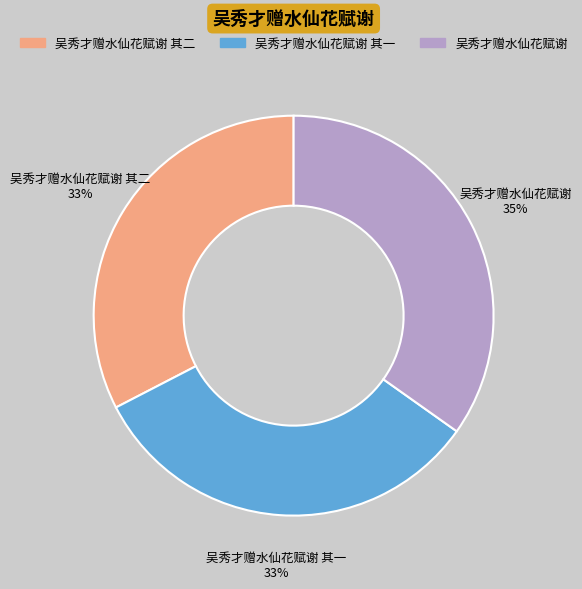

To the nearest percent, what portion does 吴秀才赠水仙花赋谢 其一 represent?

33%